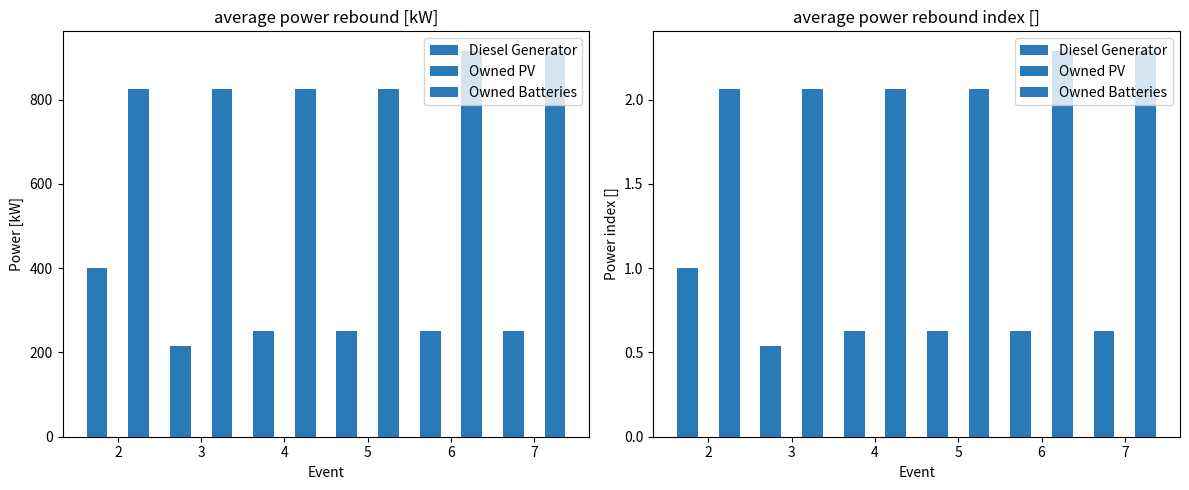

Which series changed the most between 4 and 5?

Diesel Generator